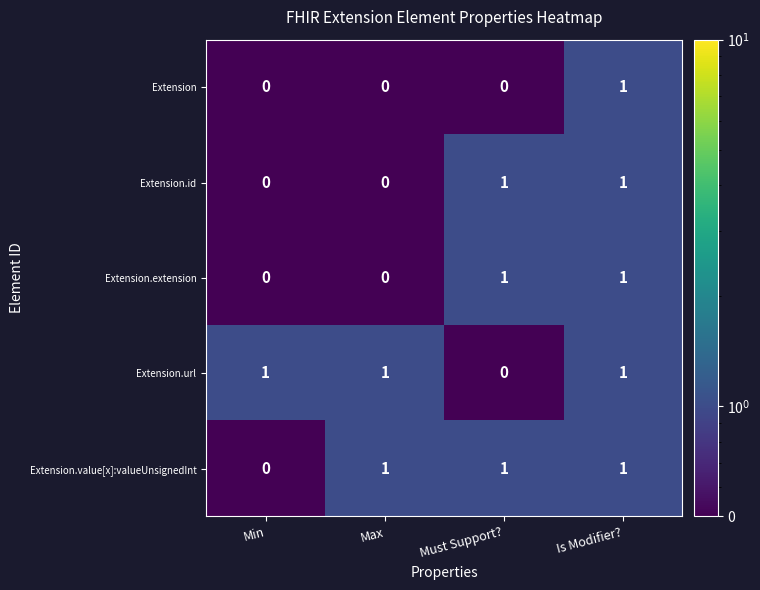

How many categories are shown in the chart?

4